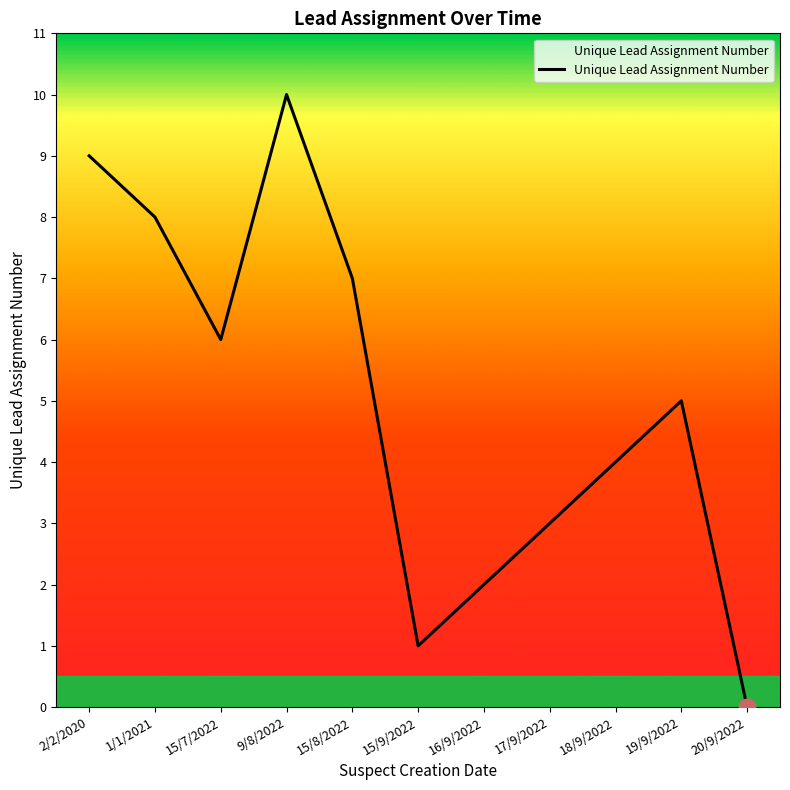

Which has a higher value, 16/9/2022 or 2/2/2020?

2/2/2020